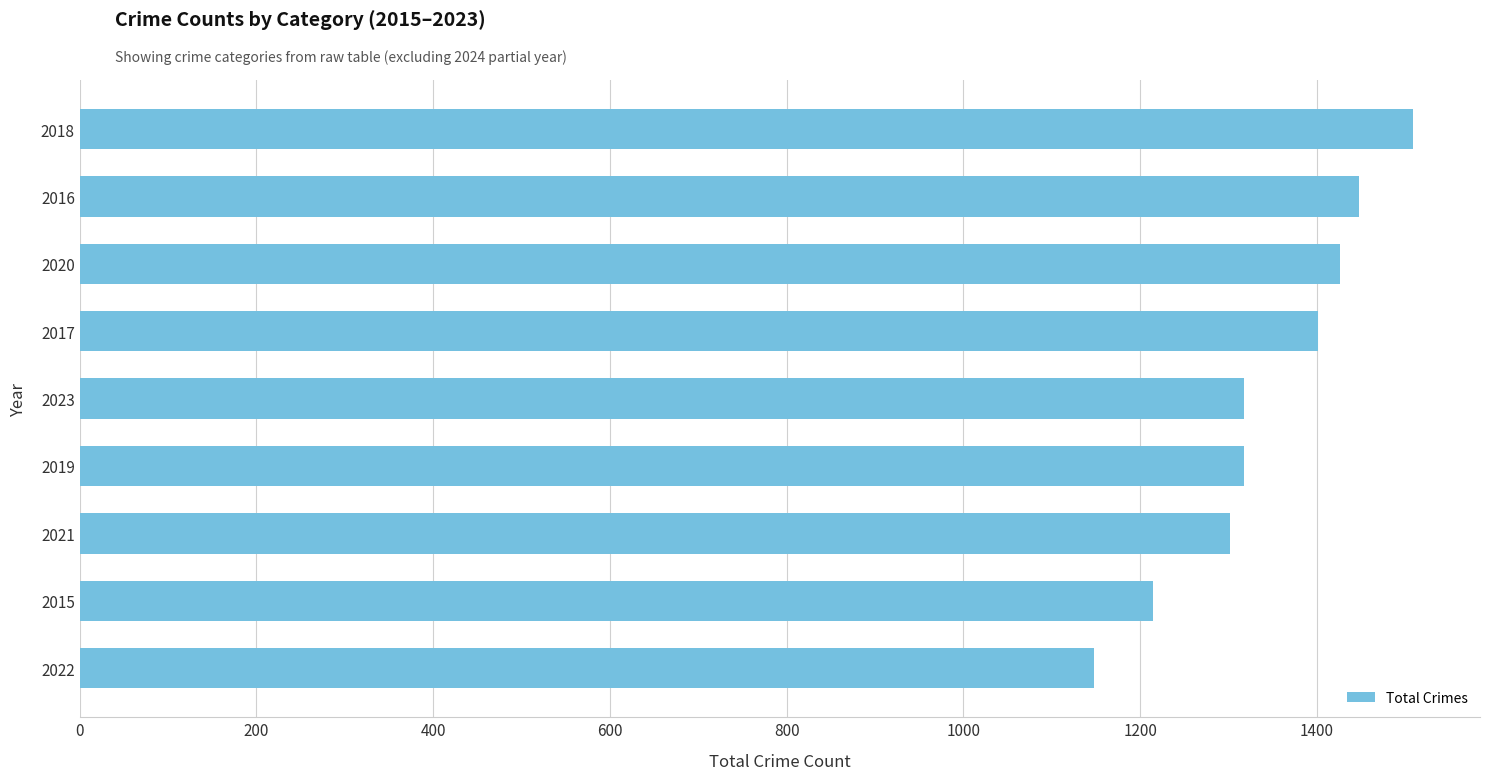

What is the difference between the second highest and minimum values?

300